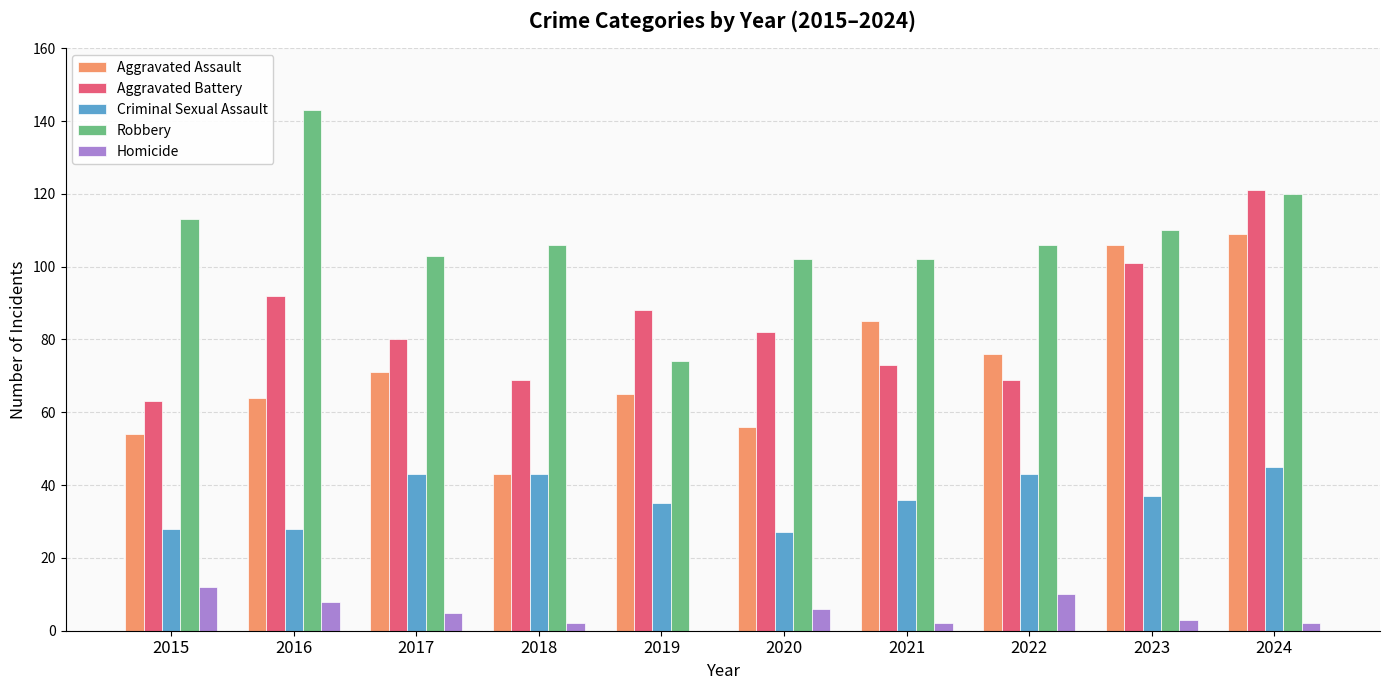

Which category has the highest value across all series?

2016